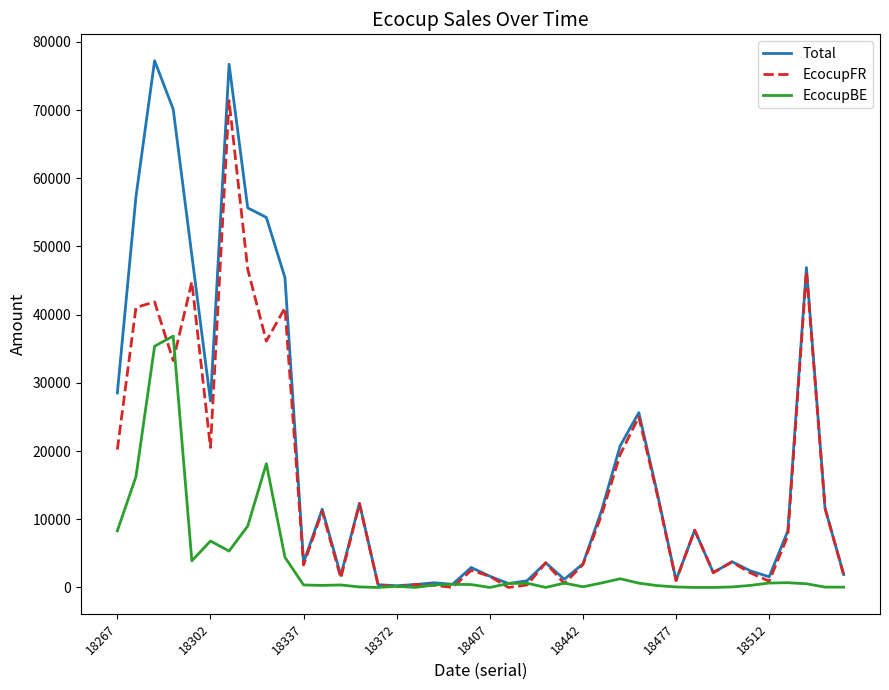

What is the maximum value shown in the chart?

77242.6